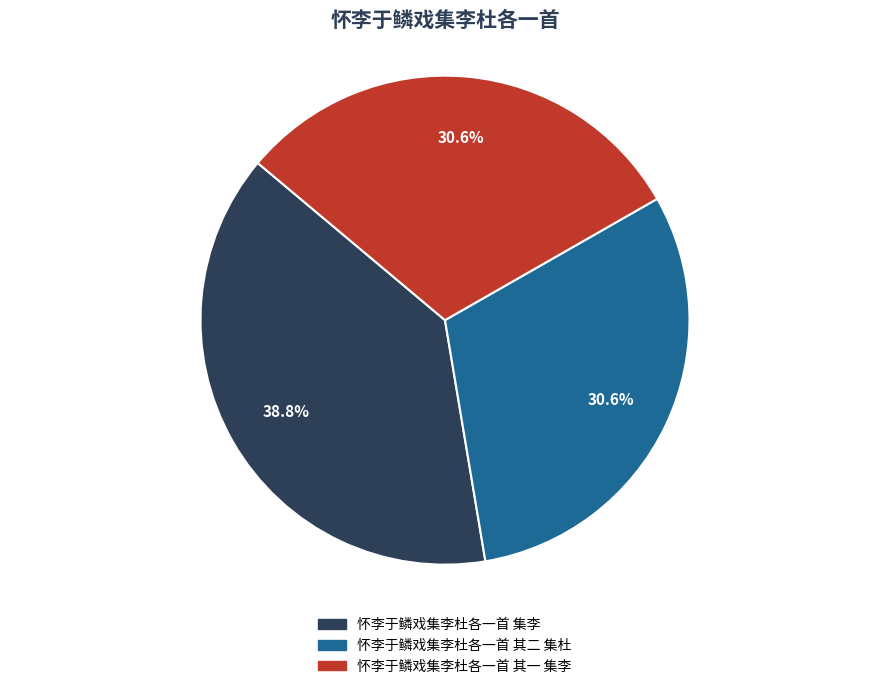

What percentage is NOT represented by 怀李于鳞戏集李杜各一首 其一 集李?

69.4%